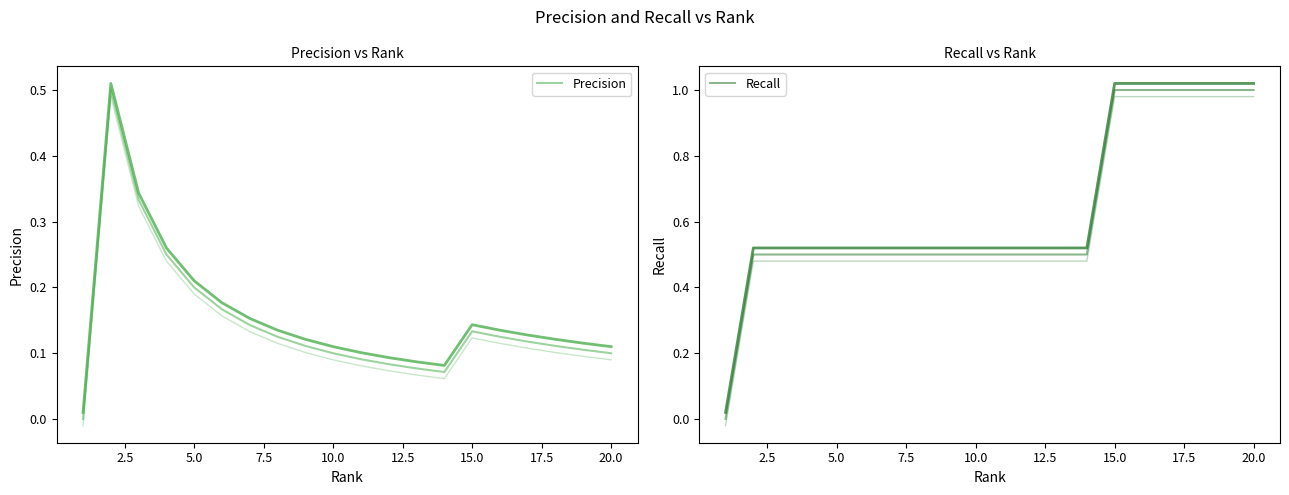

At how many categories does at least one series exceed 0?

19